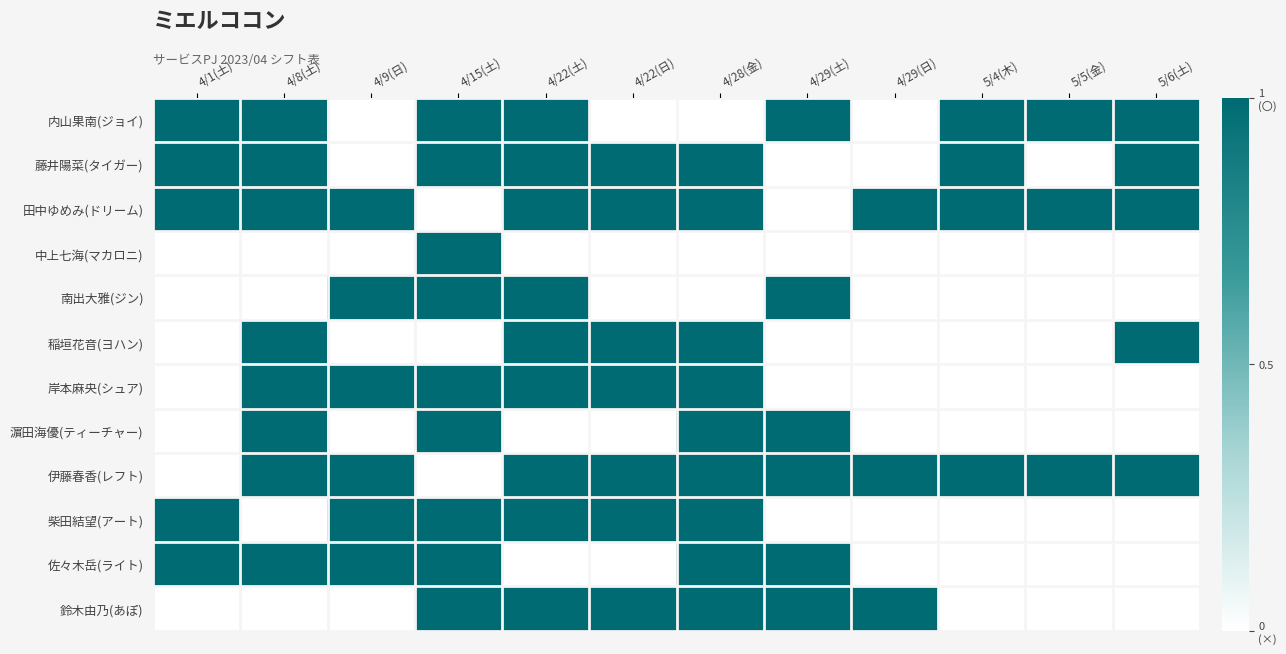

Reading left to right, transcribe all the data shown in this chart.

内山果南(ジョイ): 4/1(土)=1	4/8(土)=1	4/9(日)=0	4/15(土)=1	4/22(土)=1	4/22(日)=0	4/28(金)=0	4/29(土)=1	4/29(日)=0	5/4(木)=1	5/5(金)=1	5/6(土)=1
藤井陽菜(タイガー): 4/1(土)=1	4/8(土)=1	4/9(日)=0	4/15(土)=1	4/22(土)=1	4/22(日)=1	4/28(金)=1	4/29(土)=0	4/29(日)=0	5/4(木)=1	5/5(金)=0	5/6(土)=1
田中ゆめみ(ドリーム): 4/1(土)=1	4/8(土)=1	4/9(日)=1	4/15(土)=0	4/22(土)=1	4/22(日)=1	4/28(金)=1	4/29(土)=0	4/29(日)=1	5/4(木)=1	5/5(金)=1	5/6(土)=1
中上七海(マカロニ): 4/1(土)=0	4/8(土)=0	4/9(日)=0	4/15(土)=1	4/22(土)=0	4/22(日)=0	4/28(金)=0	4/29(土)=0	4/29(日)=0	5/4(木)=0	5/5(金)=0	5/6(土)=0
南出大雅(ジン): 4/1(土)=0	4/8(土)=0	4/9(日)=1	4/15(土)=1	4/22(土)=1	4/22(日)=0	4/28(金)=0	4/29(土)=1	4/29(日)=0	5/4(木)=0	5/5(金)=0	5/6(土)=0
稲垣花音(ヨハン): 4/1(土)=0	4/8(土)=1	4/9(日)=0	4/15(土)=0	4/22(土)=1	4/22(日)=1	4/28(金)=1	4/29(土)=0	4/29(日)=0	5/4(木)=0	5/5(金)=0	5/6(土)=1
岸本麻央(シュア): 4/1(土)=0	4/8(土)=1	4/9(日)=1	4/15(土)=1	4/22(土)=1	4/22(日)=1	4/28(金)=1	4/29(土)=0	4/29(日)=0	5/4(木)=0	5/5(金)=0	5/6(土)=0
濵田海優(ティーチャー): 4/1(土)=0	4/8(土)=1	4/9(日)=0	4/15(土)=1	4/22(土)=0	4/22(日)=0	4/28(金)=1	4/29(土)=1	4/29(日)=0	5/4(木)=0	5/5(金)=0	5/6(土)=0
伊藤春香(レフト): 4/1(土)=0	4/8(土)=1	4/9(日)=1	4/15(土)=0	4/22(土)=1	4/22(日)=1	4/28(金)=1	4/29(土)=1	4/29(日)=1	5/4(木)=1	5/5(金)=1	5/6(土)=1
柴田結望(アート): 4/1(土)=1	4/8(土)=0	4/9(日)=1	4/15(土)=1	4/22(土)=1	4/22(日)=1	4/28(金)=1	4/29(土)=0	4/29(日)=0	5/4(木)=0	5/5(金)=0	5/6(土)=0
佐々木岳(ライト): 4/1(土)=1	4/8(土)=1	4/9(日)=1	4/15(土)=1	4/22(土)=0	4/22(日)=0	4/28(金)=1	4/29(土)=1	4/29(日)=0	5/4(木)=0	5/5(金)=0	5/6(土)=0
鈴木由乃(あぽ): 4/1(土)=0	4/8(土)=0	4/9(日)=0	4/15(土)=1	4/22(土)=1	4/22(日)=1	4/28(金)=1	4/29(土)=1	4/29(日)=1	5/4(木)=0	5/5(金)=0	5/6(土)=0